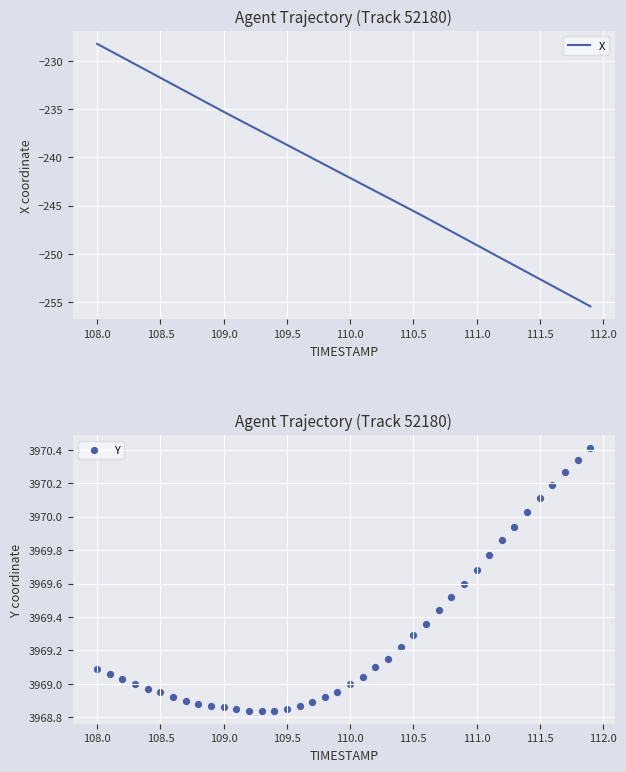

The value of X at 111.5 is -252.6. True or false?

True